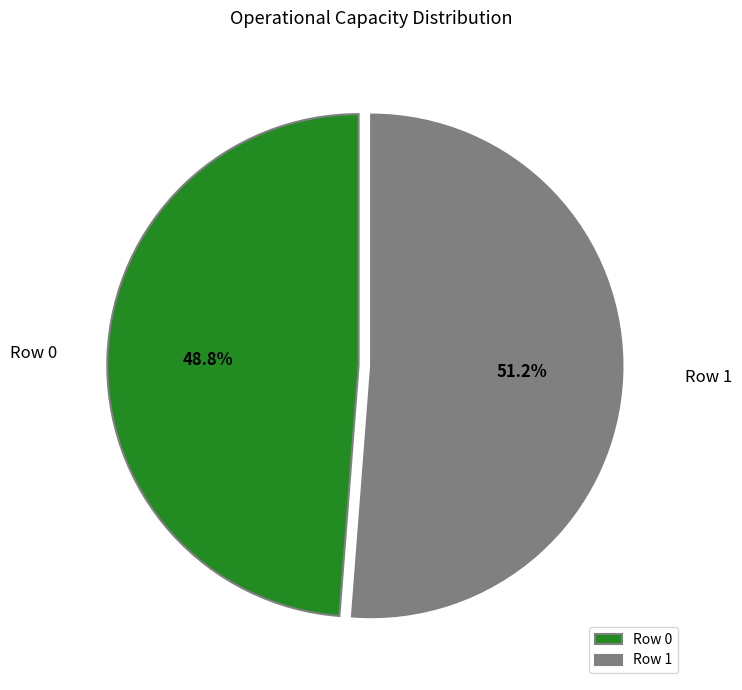

To the nearest percent, what is the difference between the largest and smallest slice percentages?

2%